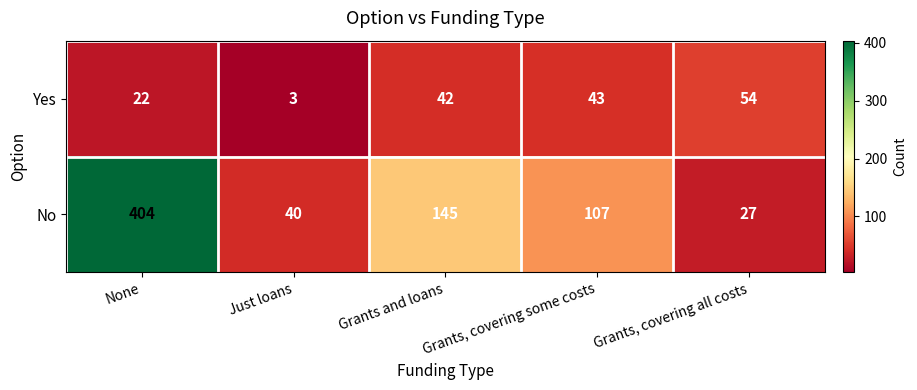

The value of No at Just loans is 40. True or false?

True